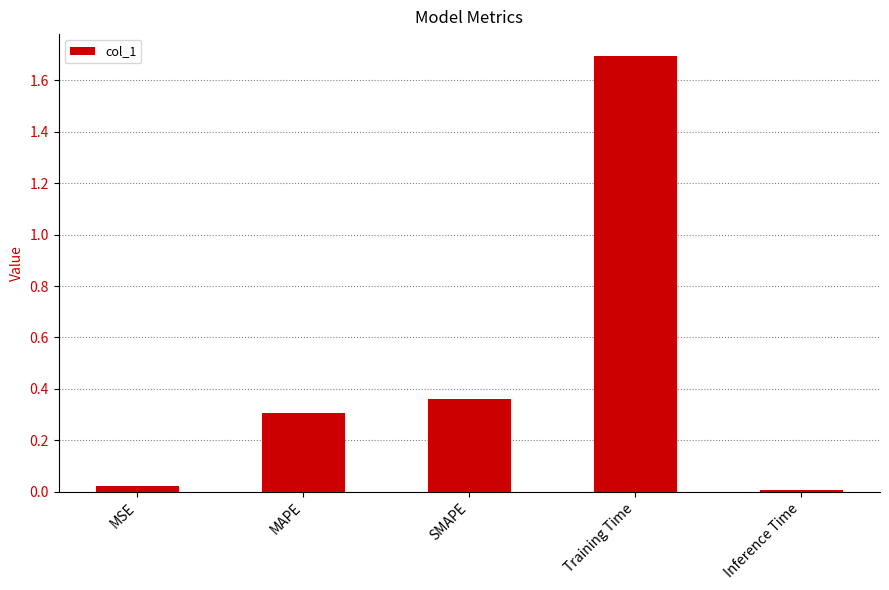

What is the greatest value displayed?

1.7